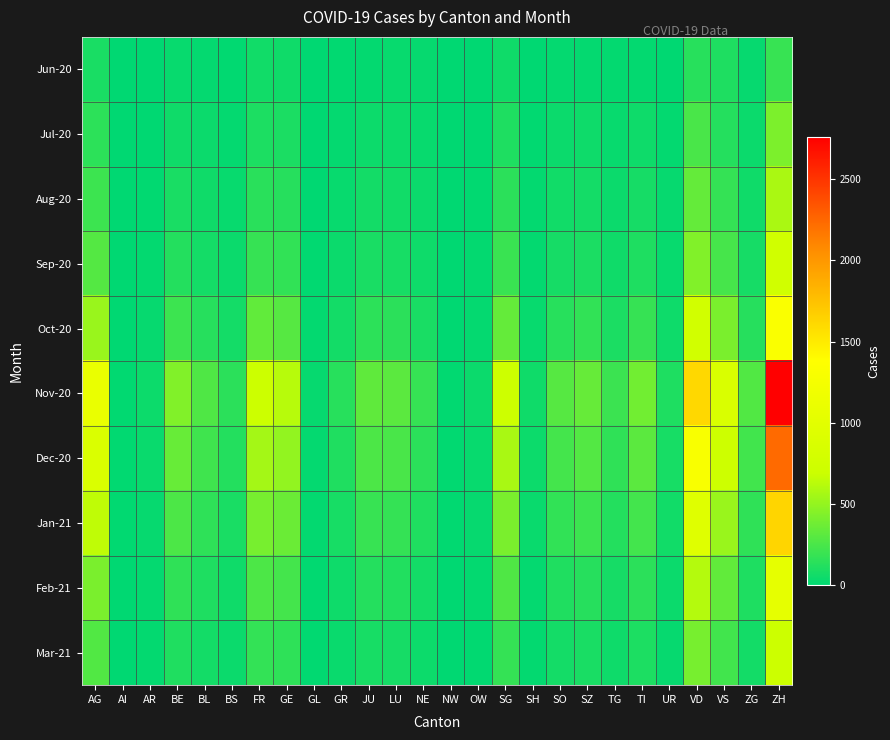

How many distinct data groups are displayed?

10